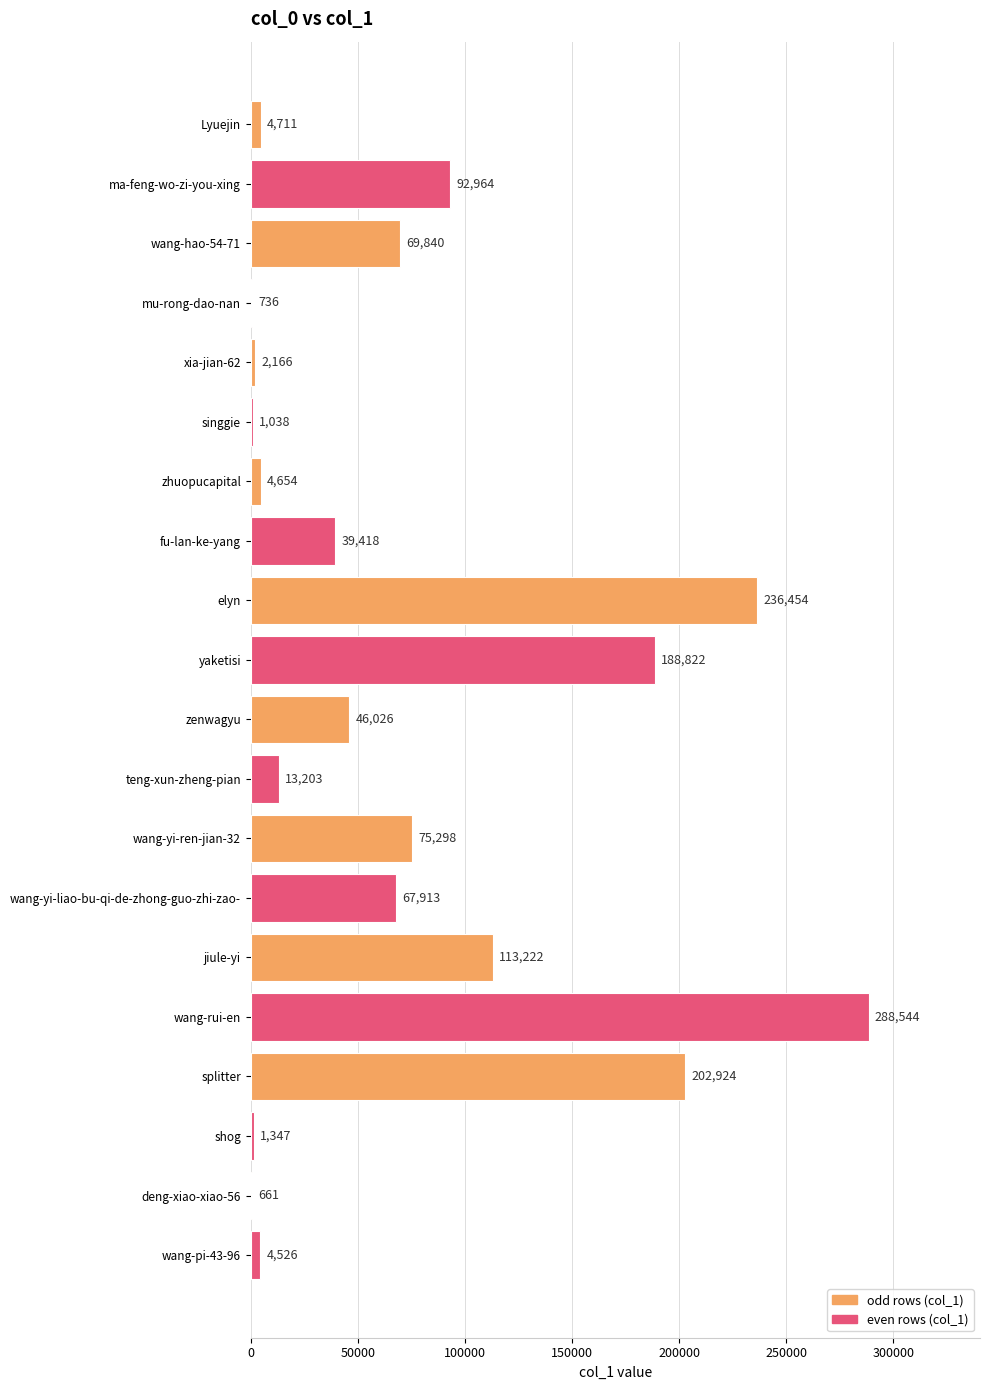

How many distinct data groups are displayed?

1